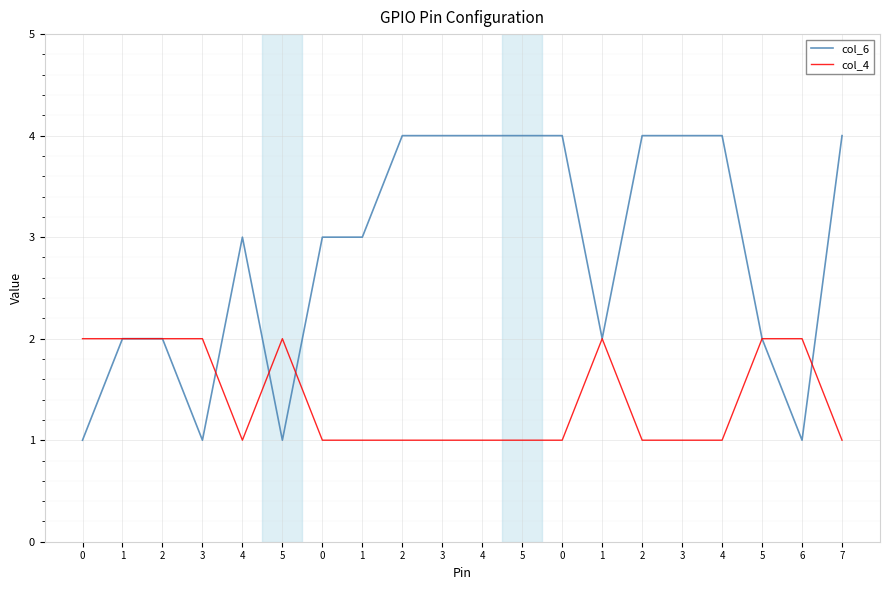

At which label does col_6 first exceed 3?

2